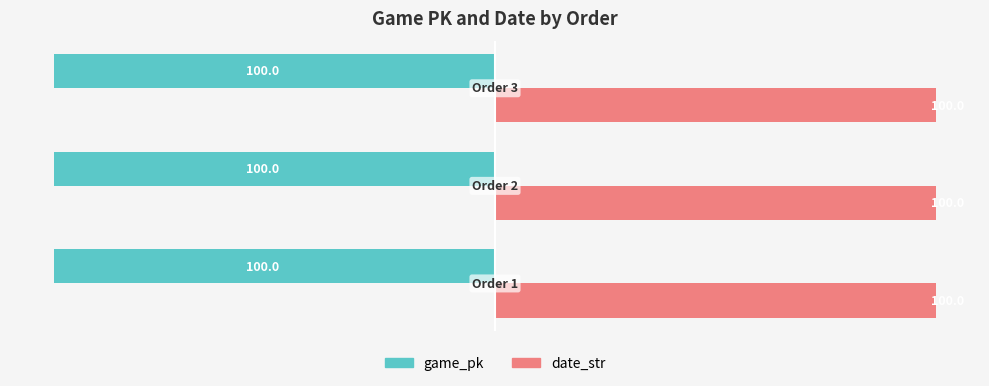

What is the lowest value of the date_str series?

100.0